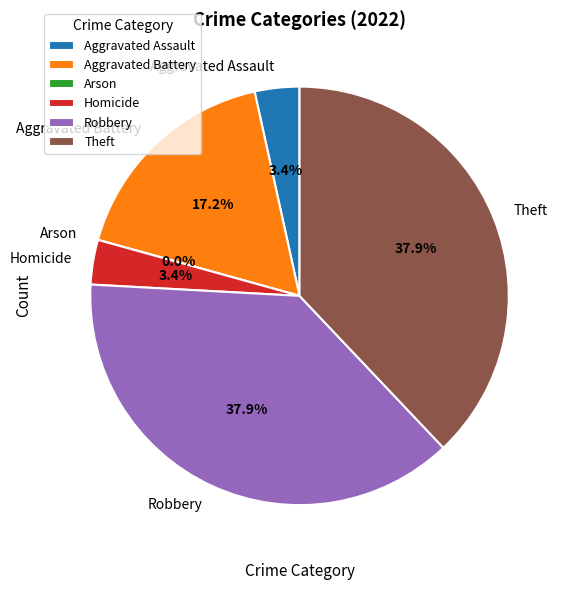

To the nearest percent, what is the average slice percentage?

17%